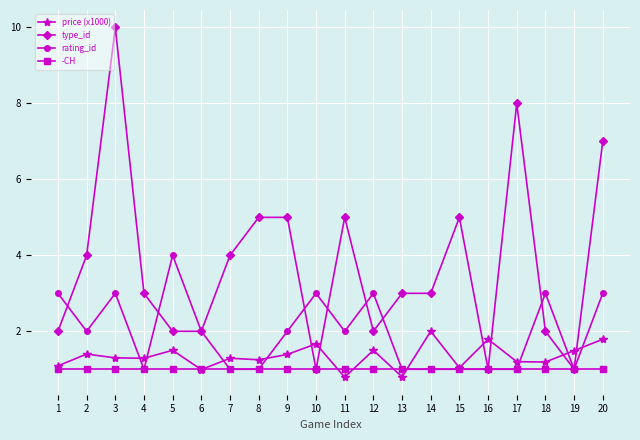

Is it true that price (x1000) equals 1.4 at 9?

True